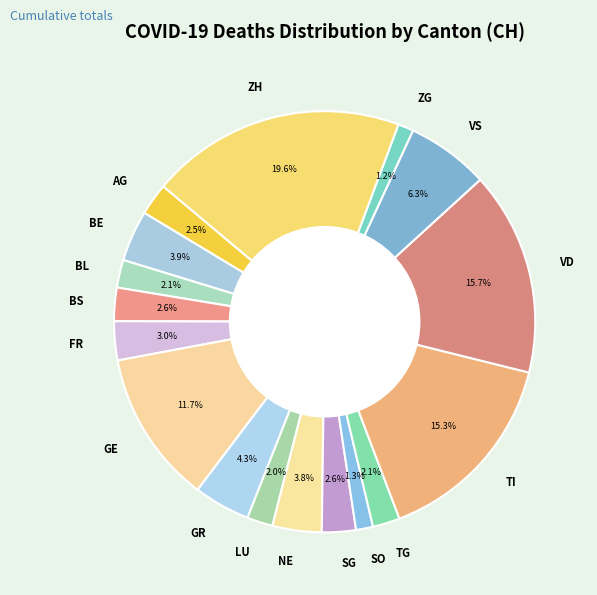

Do TI and GE together represent more than half of the pie?

No